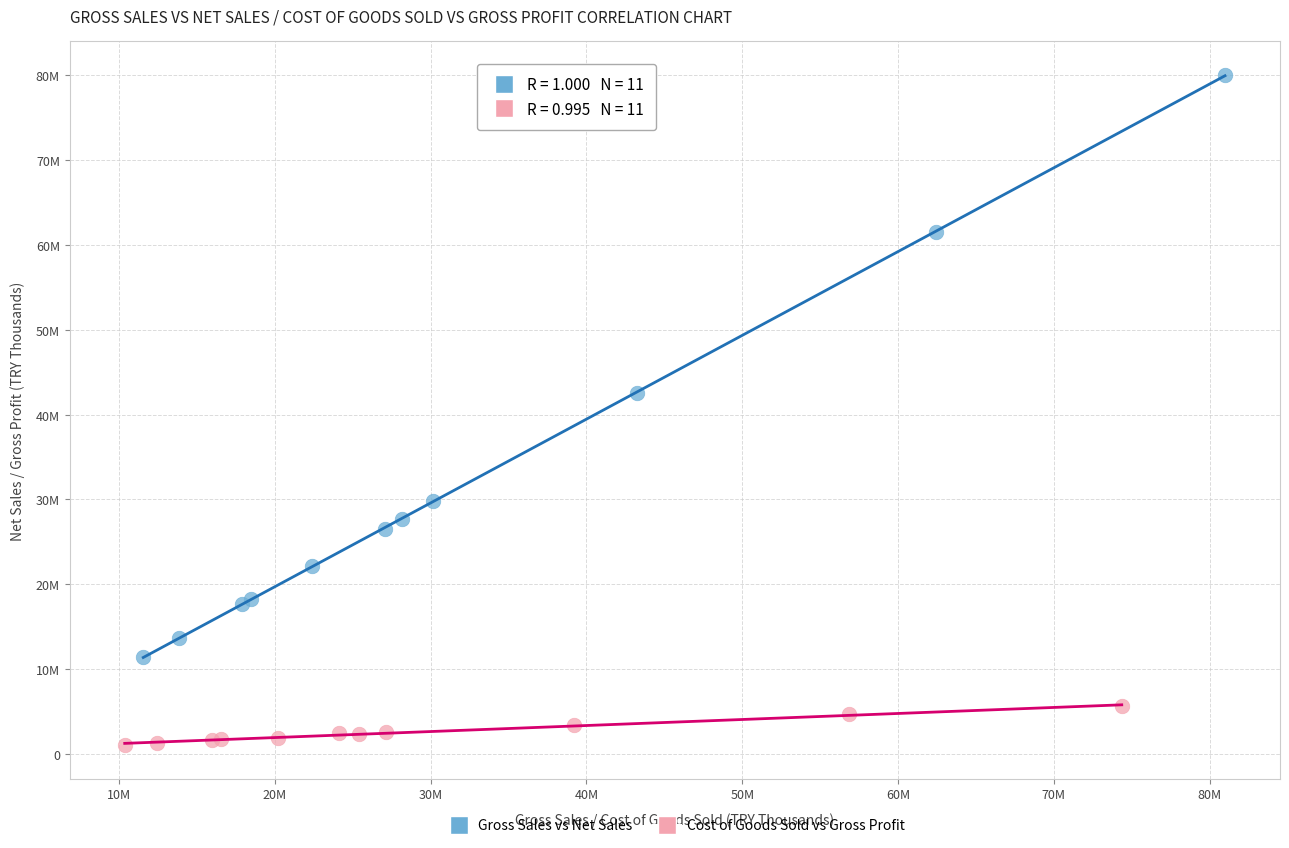

What are all the series names shown in the legend?

Gross Sales vs Net Sales, Cost of Goods Sold vs Gross Profit